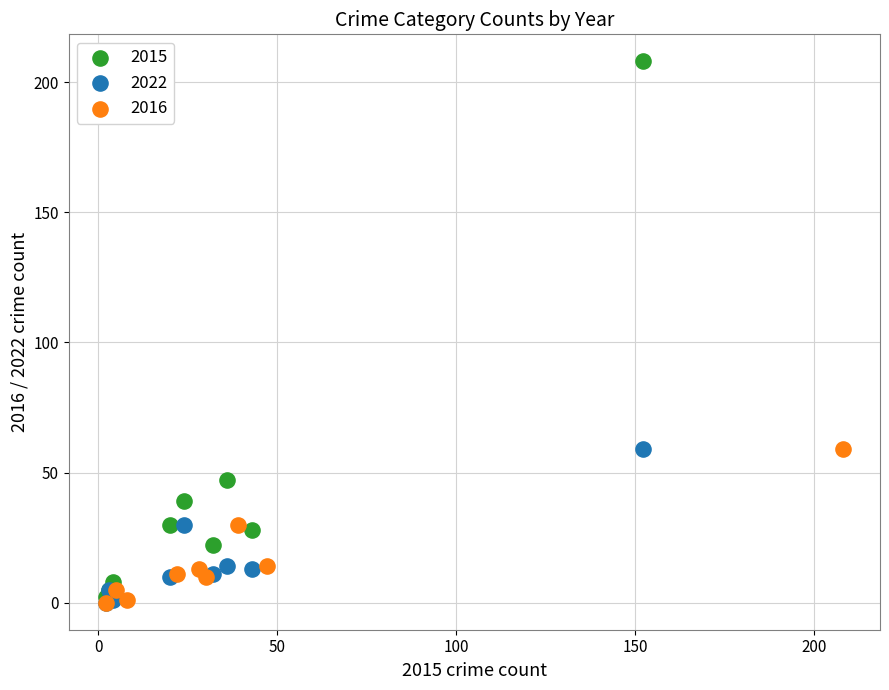

Which series reaches the maximum Y coordinate?

2015